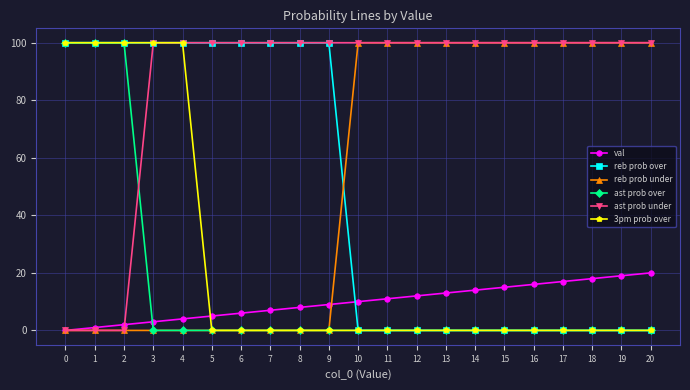

What is the difference between the reb prob under values at 16 and 7?

100